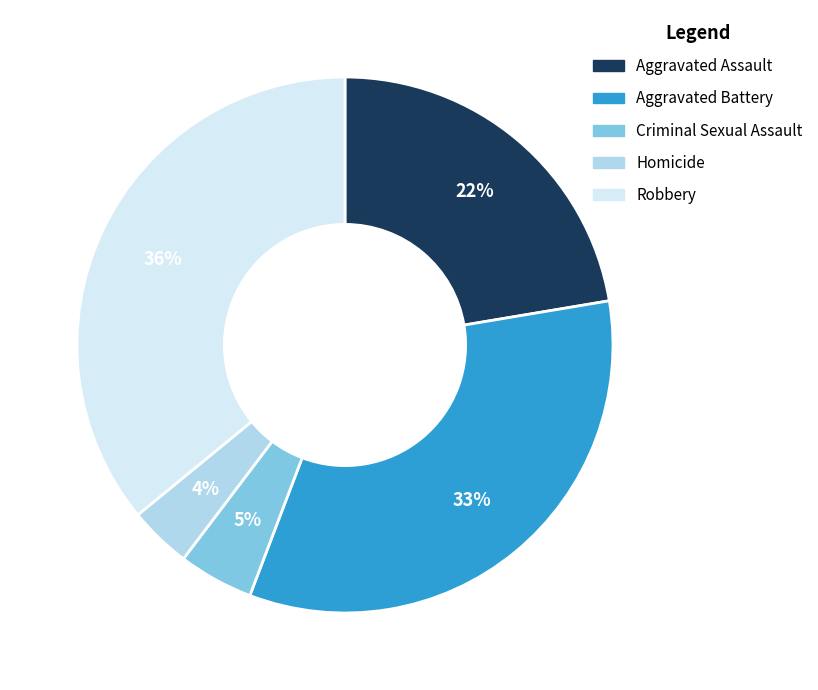

How many segments does this pie chart have?

5